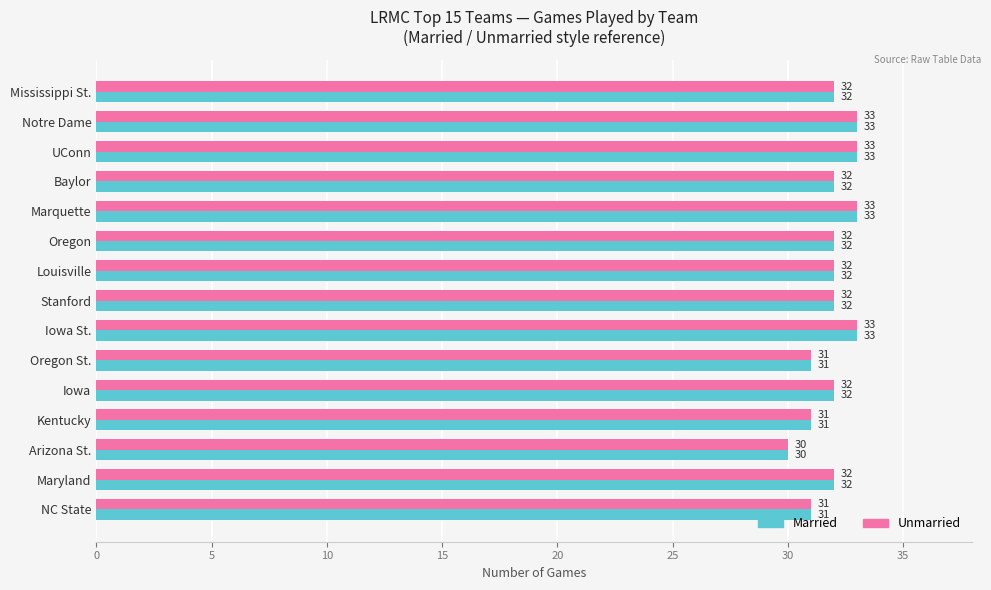

What is the total value across all series at UConn?

66